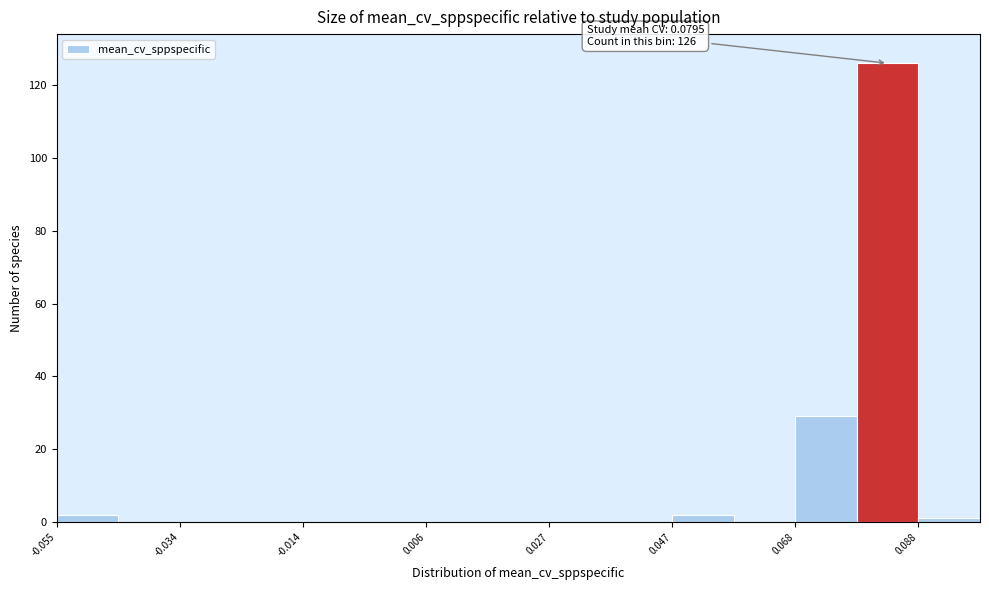

Read against the x-axis, roughly where is the centre of the tallest bar?

0.085